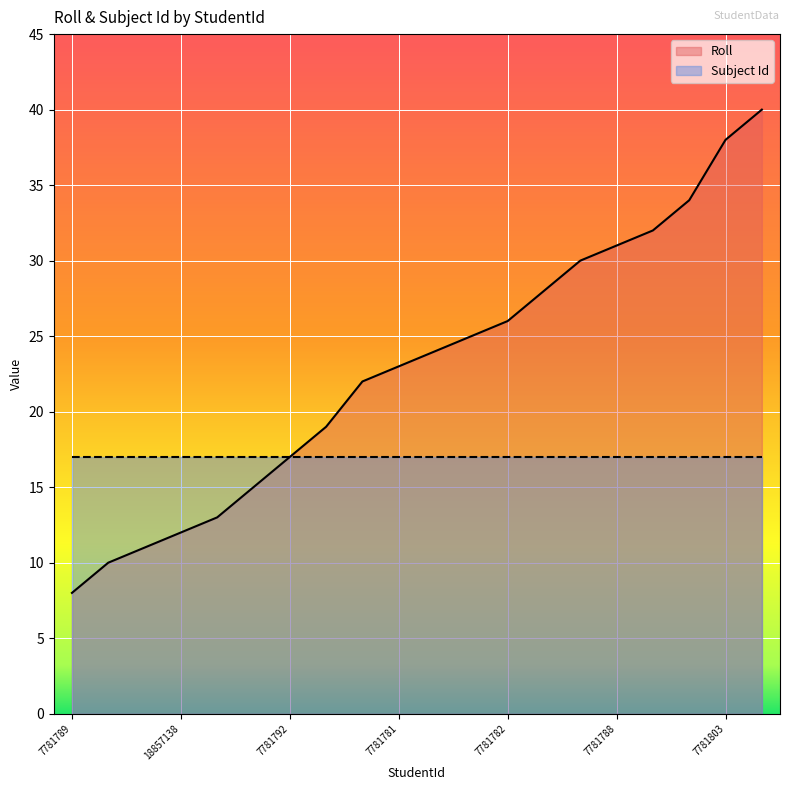

At which label does the data first exceed 24?

7781790